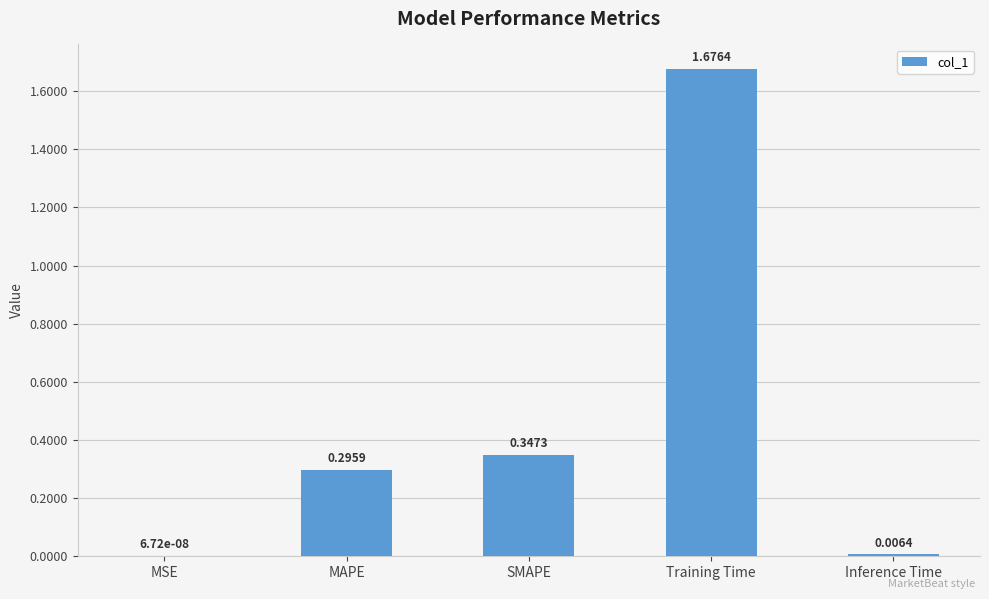

Which category has the highest value across all series?

Training Time